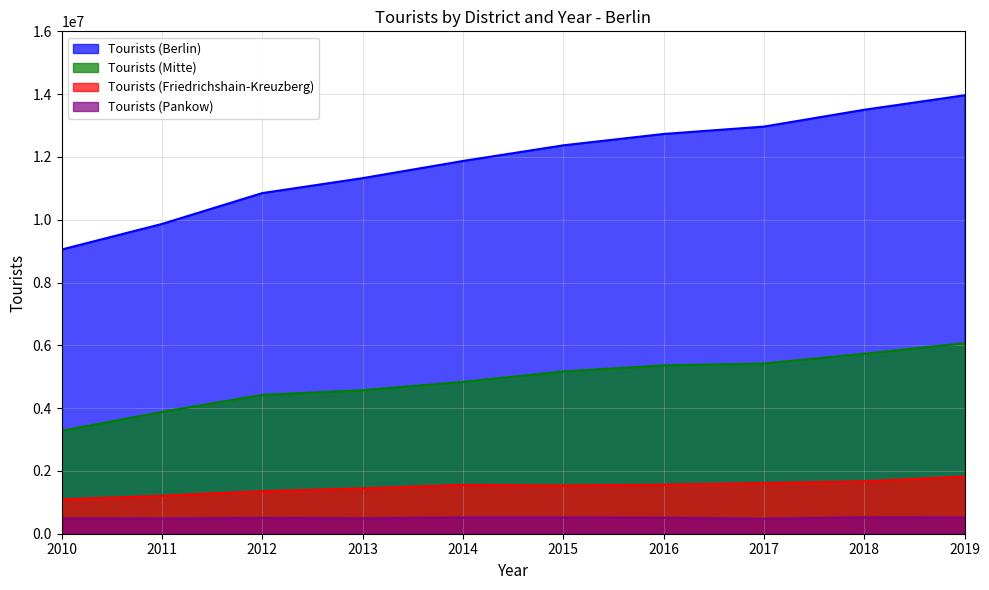

How many lines are shown in the chart?

4